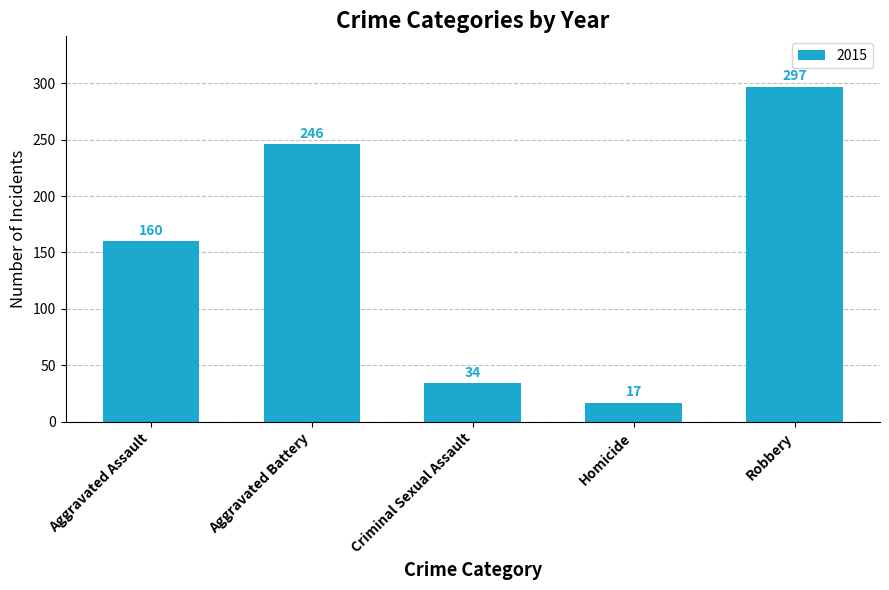

At which label is the value closest to 157?

Aggravated Assault